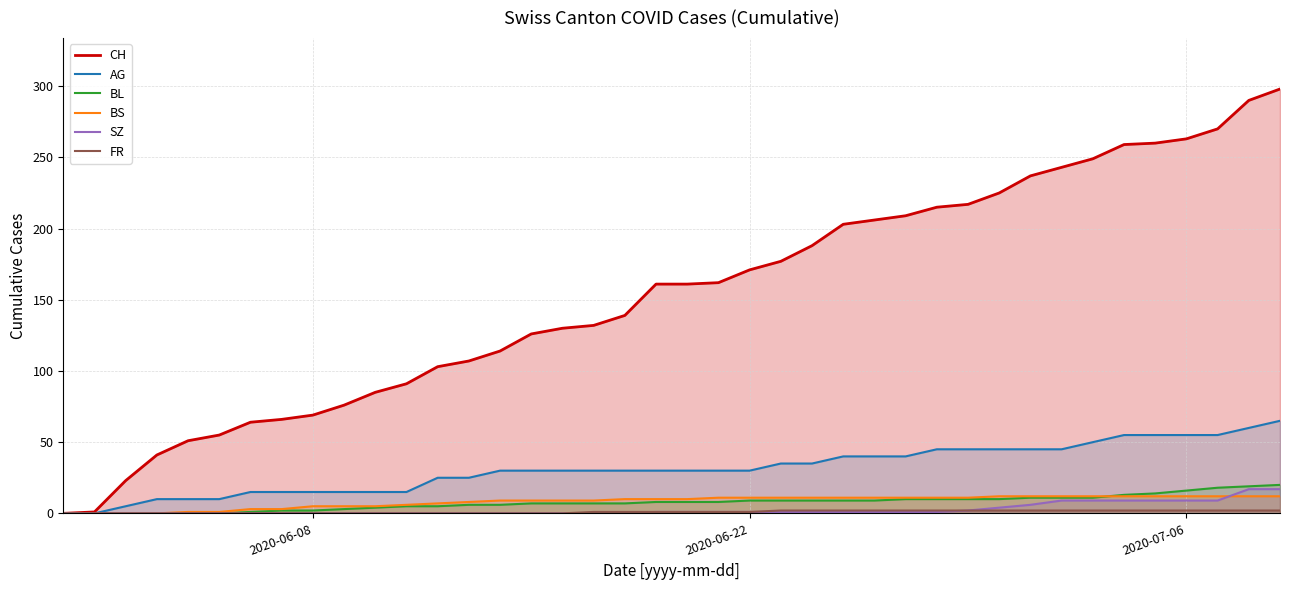

Which series has the largest total across all categories?

CH